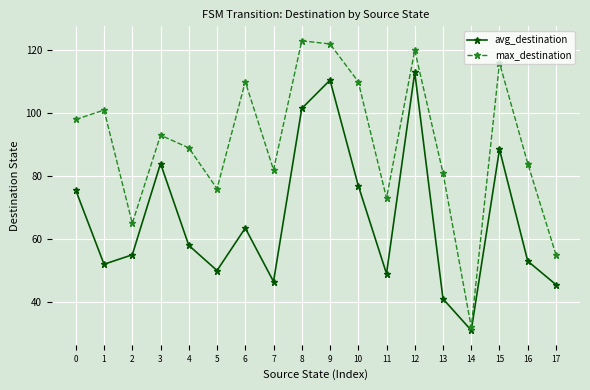

True or false: max_destination and avg_destination cross at least once.

False